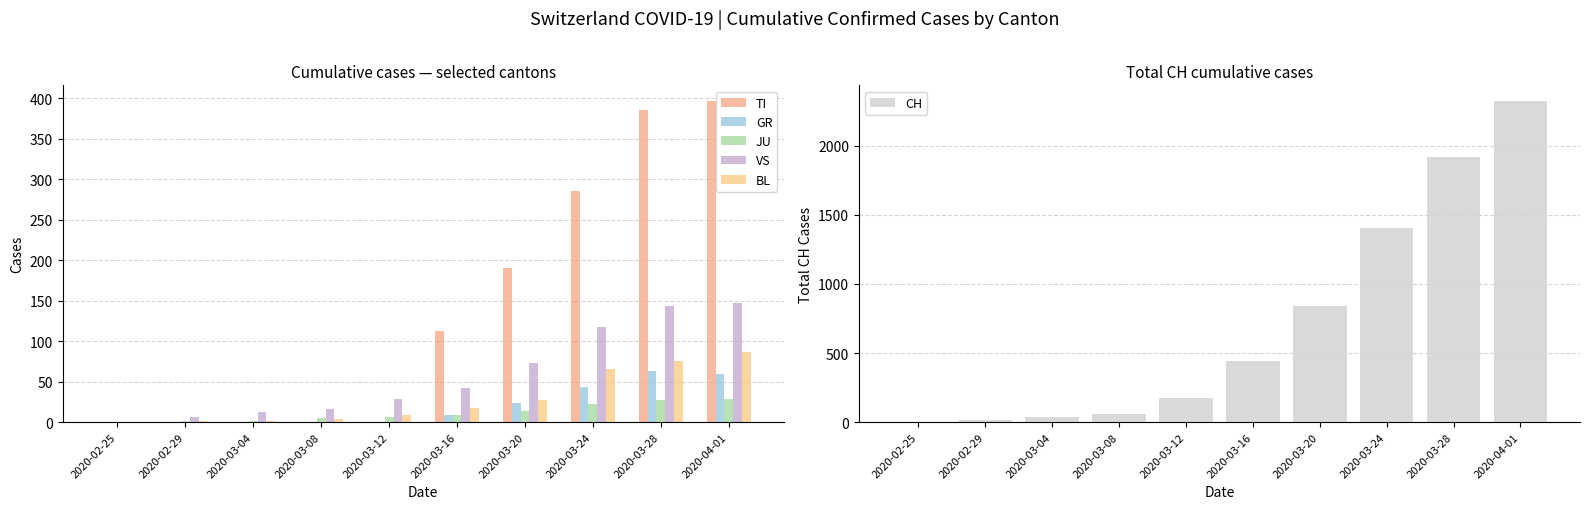

What is the greatest value displayed?

2322